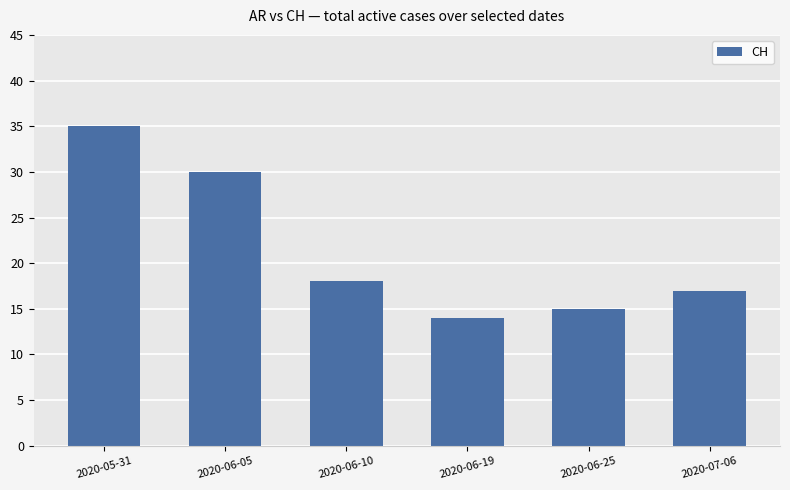

The chart shows a value of 18 at 2020-06-10. True or false?

True